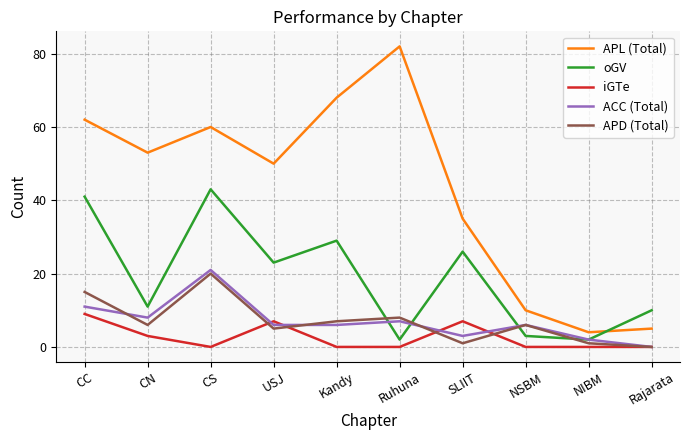

Between which two adjacent categories do APD (Total) and oGV first intersect?

Kandy and Ruhuna